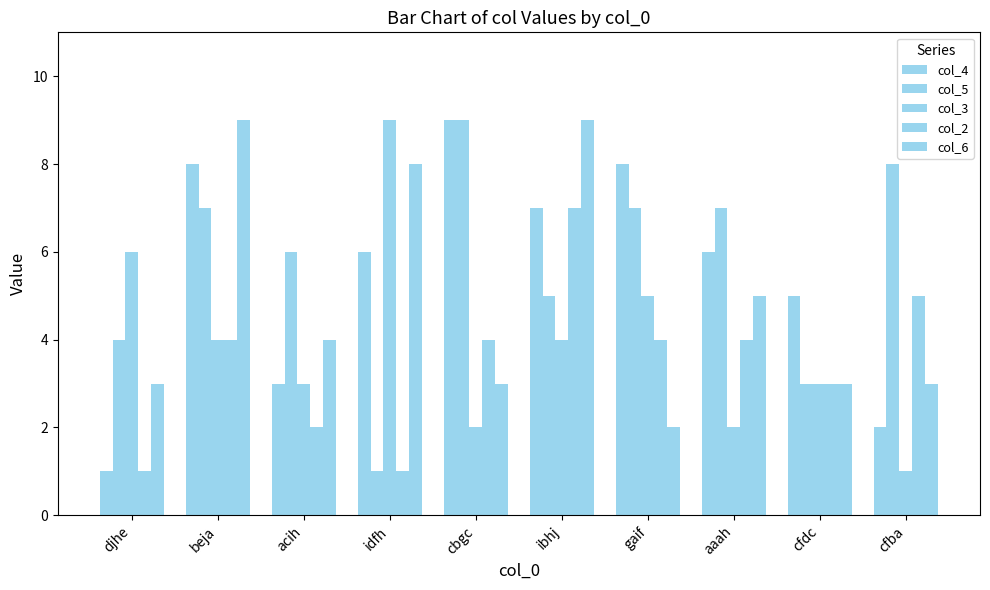

Does the chart contain stacked bars?

No